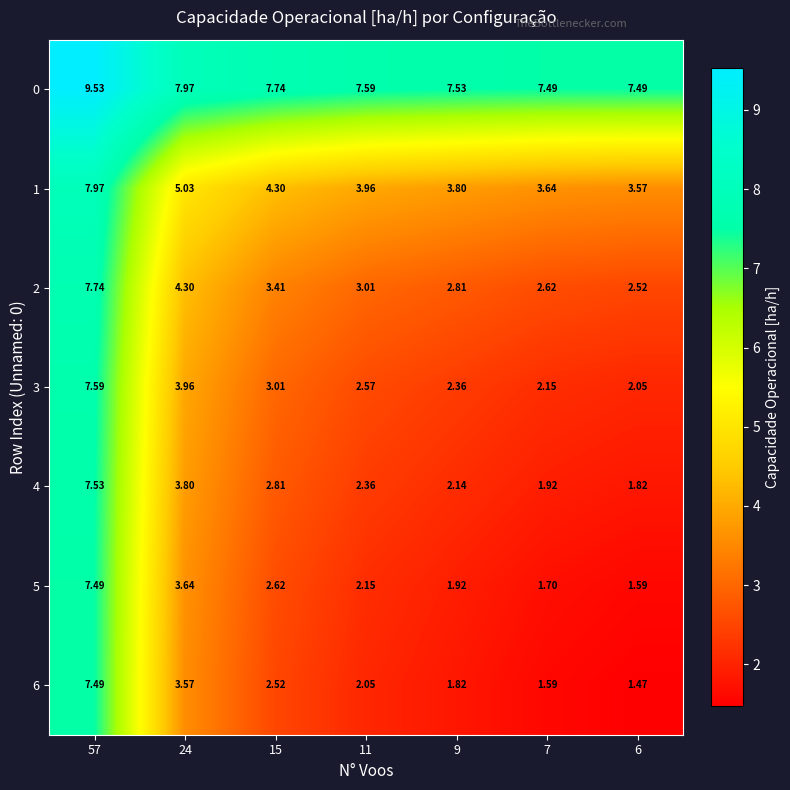

Is the value of 2 at 24 greater than the value of 5 at 6?

Yes